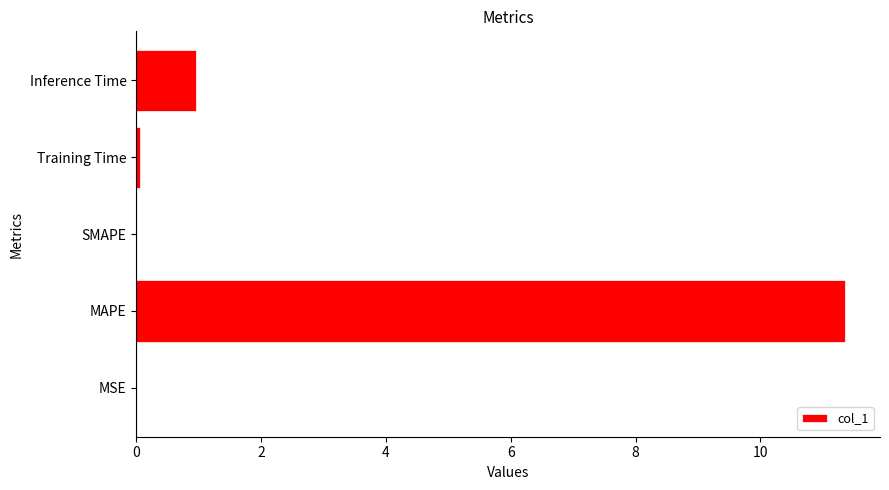

What is the sum of all values?

12.4